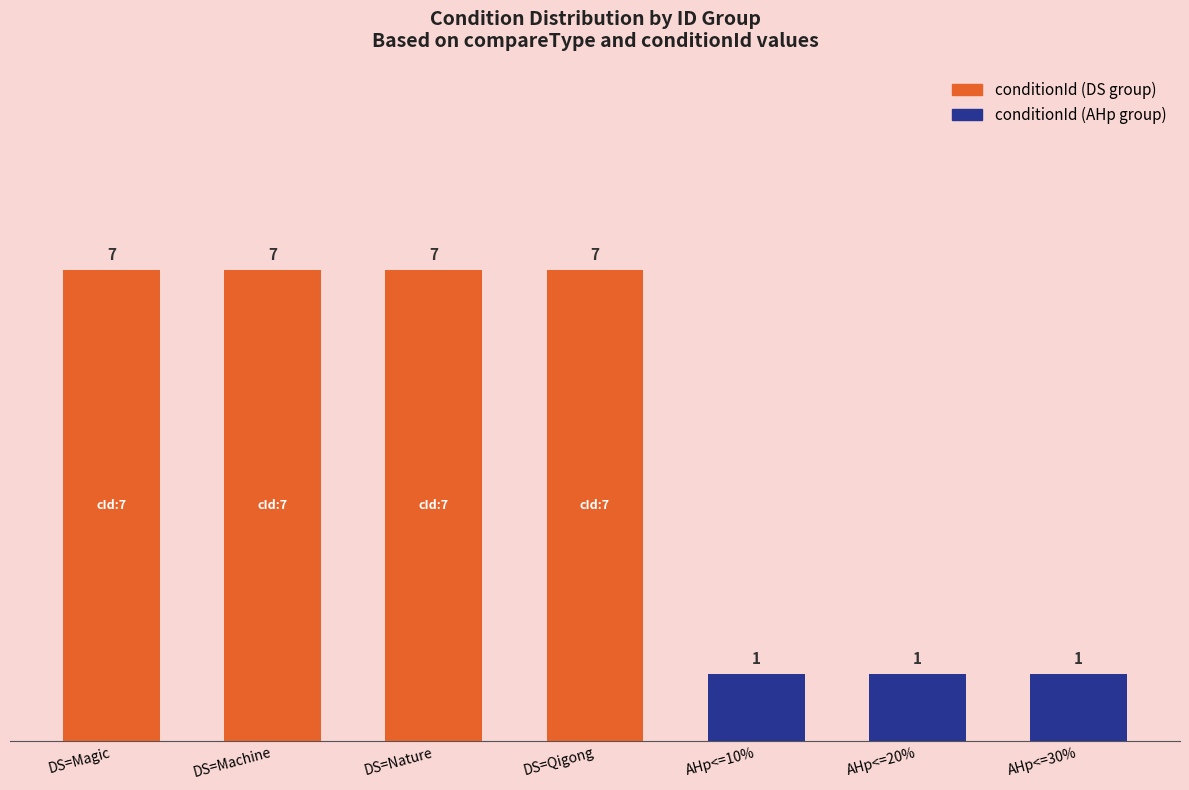

Reading left to right, extract all data points from this chart.

DS=Magic=7	DS=Machine=7	DS=Nature=7	DS=Qigong=7	AHp<=10%=1	AHp<=20%=1	AHp<=30%=1